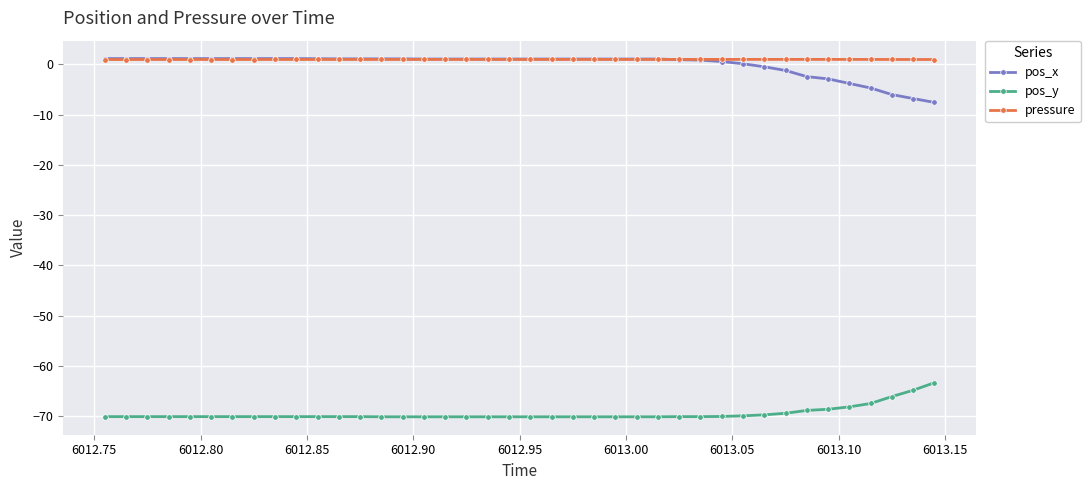

What is the smallest value displayed?

-70.2